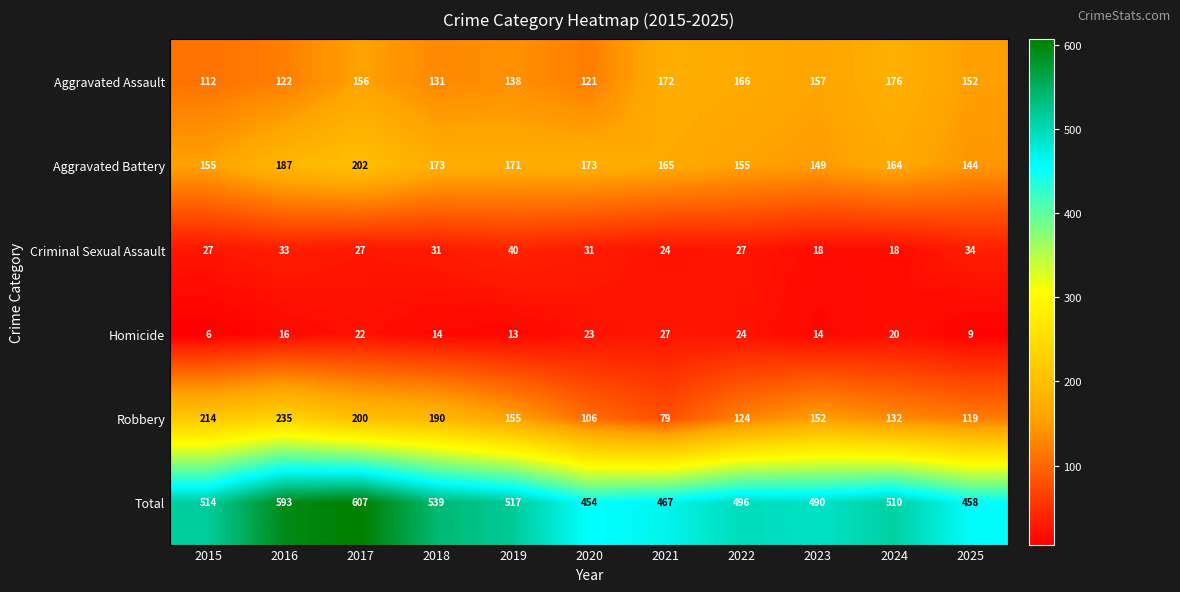

The Aggravated Battery series shows 60 at 2022. True or false?

False